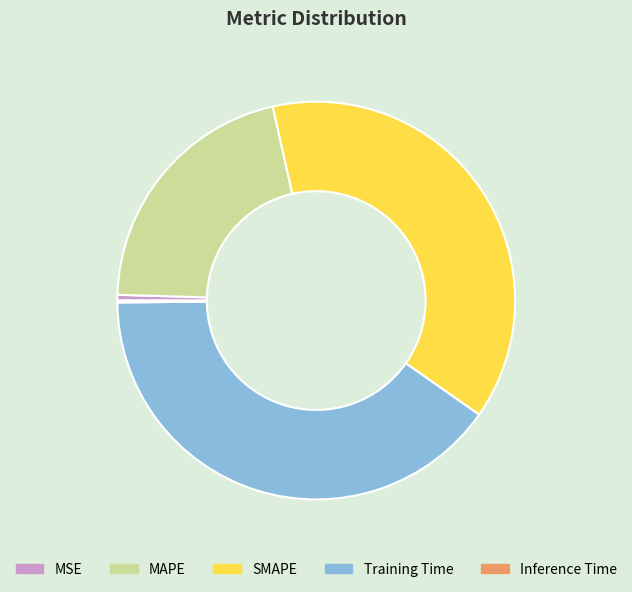

Which slice is the largest?

Training Time